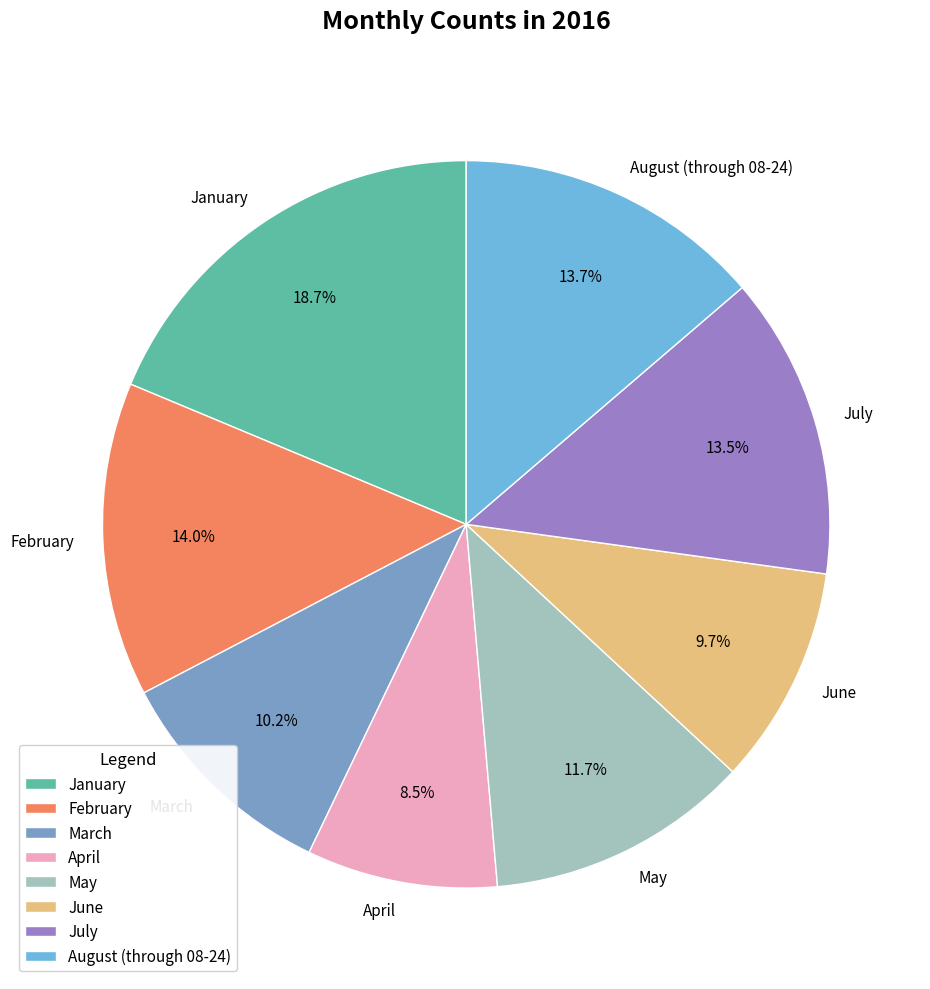

Which category has the biggest portion of the pie?

January